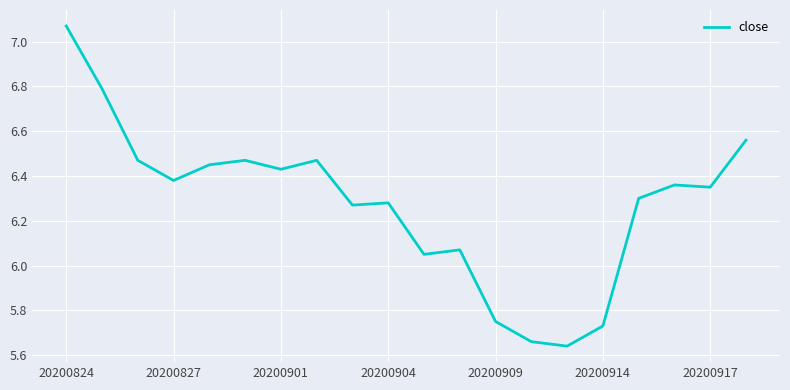

At which label does the data first exceed 6?

20200824